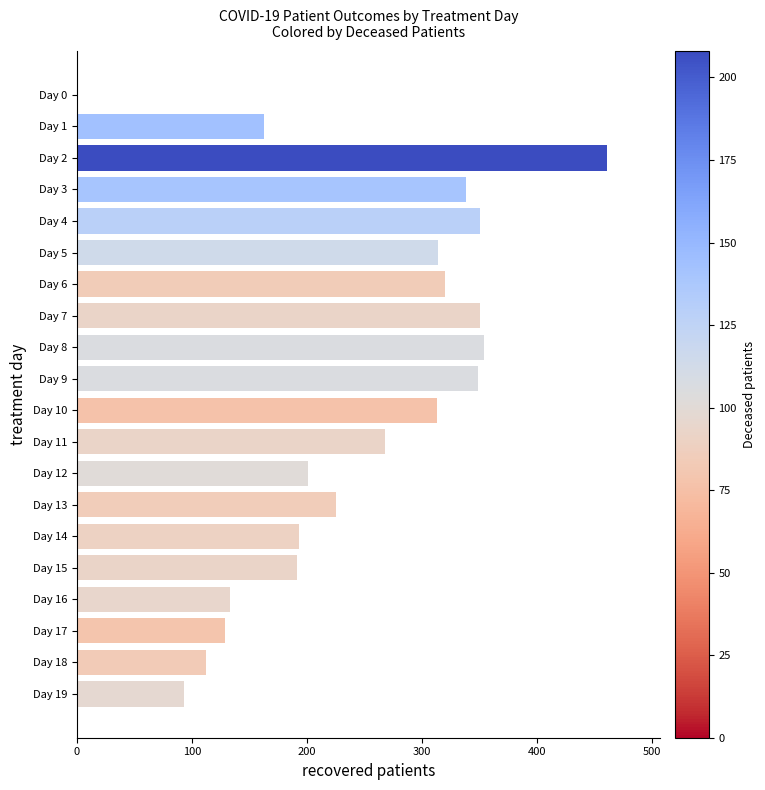

What is the sum of all values?

4857